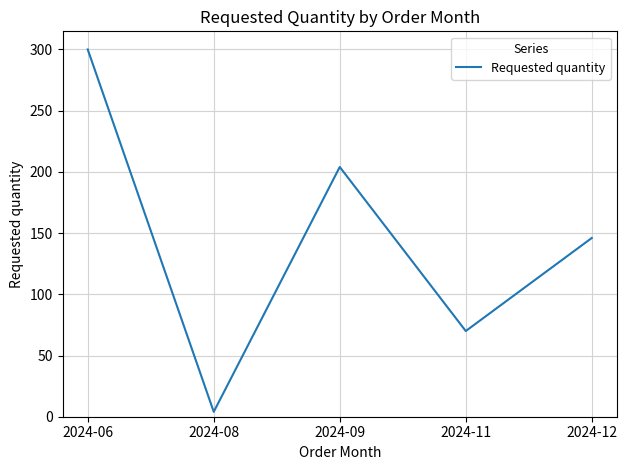

Reading left to right, what are all the values shown in this chart?

2024-06=300	2024-08=4	2024-09=204	2024-11=70	2024-12=146